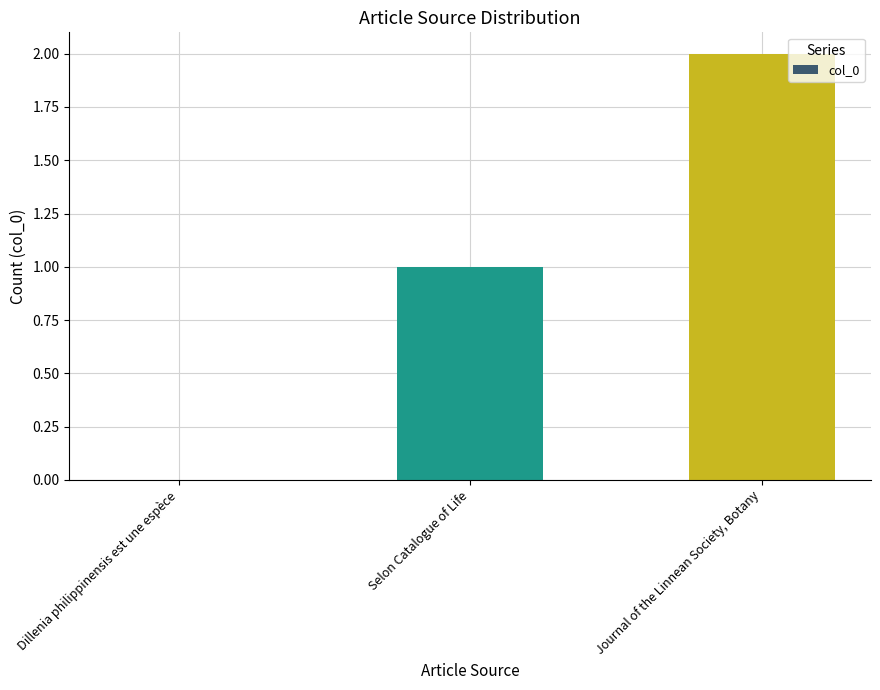

Does the chart contain stacked bars?

No